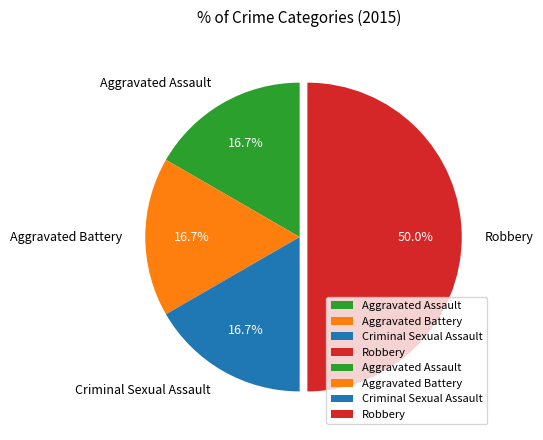

Which category has the biggest portion of the pie?

Robbery